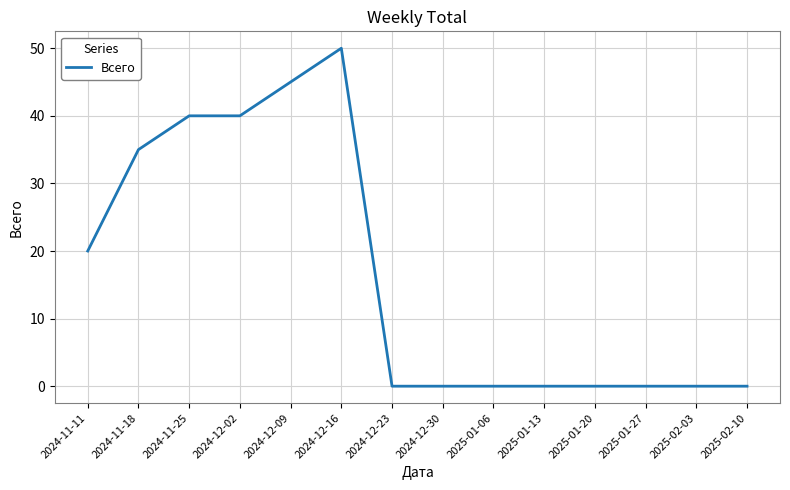

Reading left to right, list all the values displayed in this chart.

2024-11-11=20	2024-11-18=35	2024-11-25=40	2024-12-02=40	2024-12-09=45	2024-12-16=50	2024-12-23=0	2024-12-30=0	2025-01-06=0	2025-01-13=0	2025-01-20=0	2025-01-27=0	2025-02-03=0	2025-02-10=0